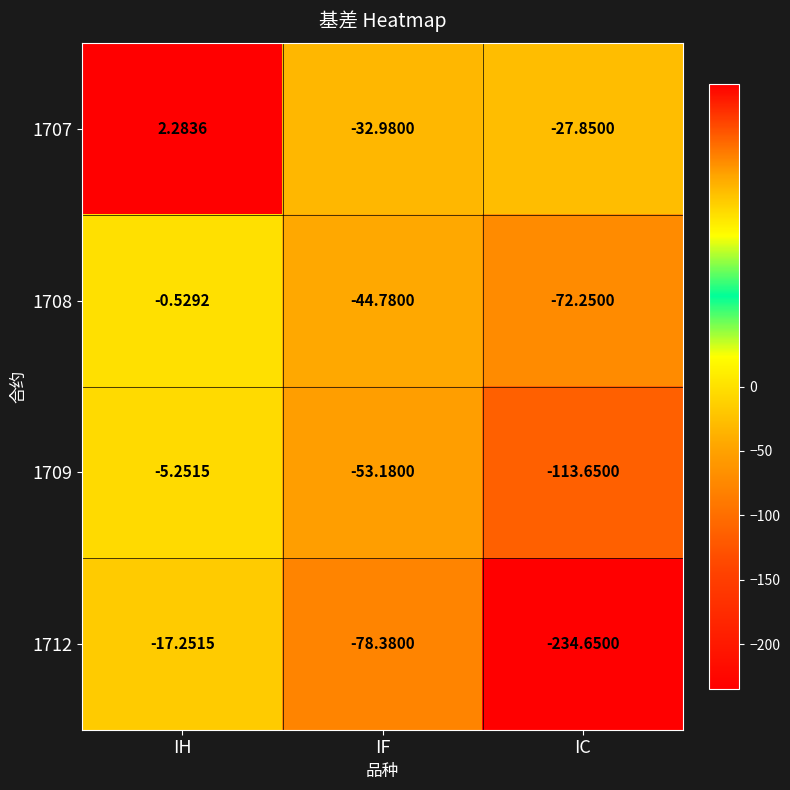

At which label does 1709 reach its peak?

IH